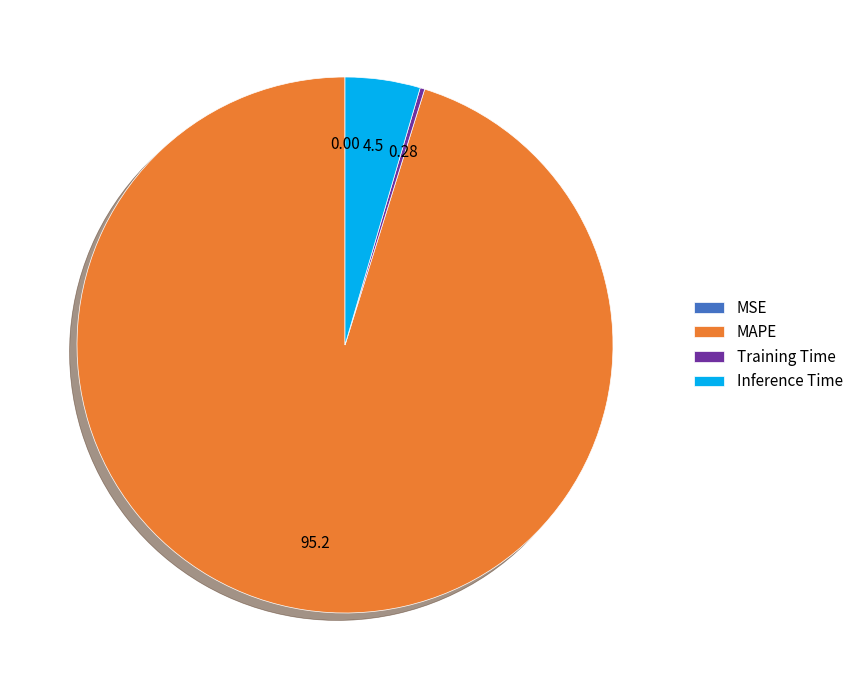

What is the majority slice?

MAPE